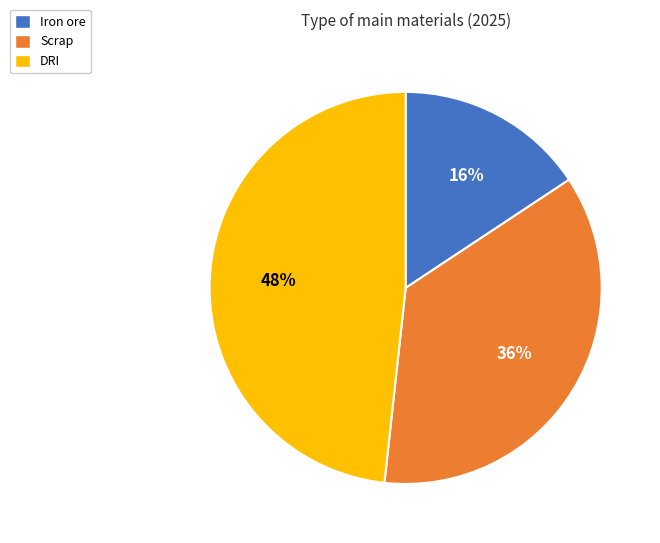

Which slice is the smallest?

Iron ore